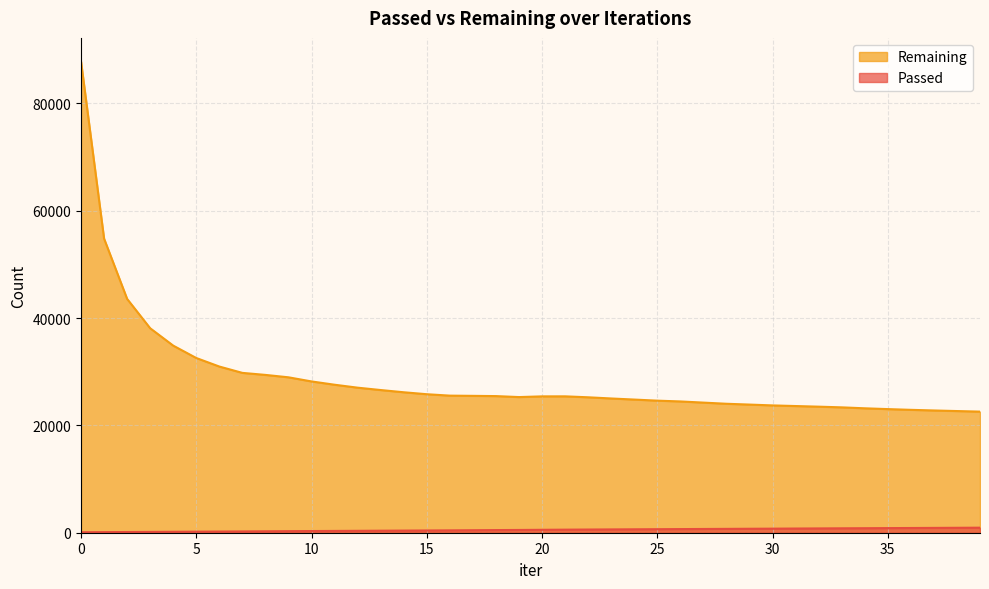

Reading left to right, transcribe all the data shown in this chart.

Passed: 0=87	1=109	2=131	3=152	4=175	5=196	6=218	7=240	8=267	9=292	10=313	11=334	12=355	13=377	14=398	15=419	16=441	17=467	18=493	19=515	20=544	21=571	22=593	23=615	24=636	25=656	26=678	27=698	28=717	29=738	30=758	31=780	32=801	33=822	34=840	35=860	36=879	37=899	38=919	39=940
Remaining: 0=87797	1=54786	2=43559	3=38091	4=34854	5=32548	6=30959	7=29778	8=29401	9=28953	10=28184	11=27571	12=27023	13=26582	14=26167	15=25803	16=25539	17=25499	18=25454	19=25271	20=25402	21=25408	22=25231	23=25010	24=24807	25=24605	26=24457	27=24240	28=24025	29=23873	30=23718	31=23601	32=23484	33=23356	34=23179	35=23030	36=22893	37=22776	38=22667	39=22561